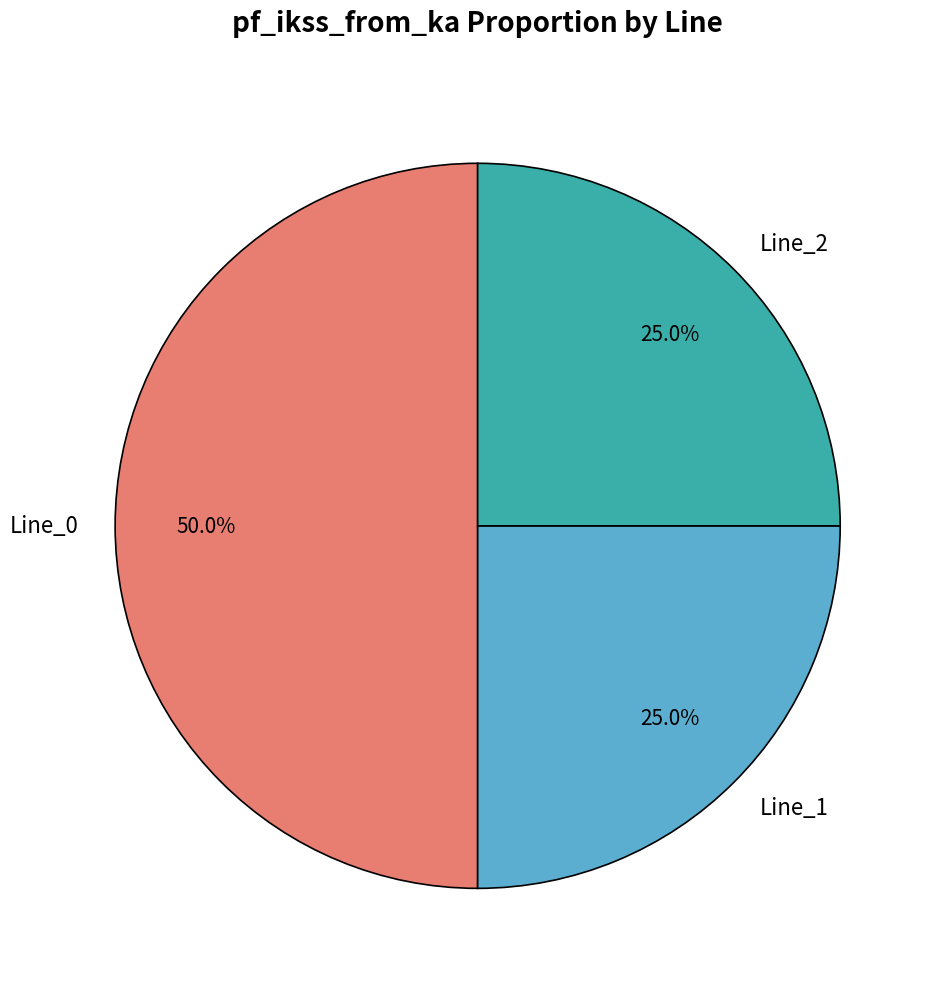

To the nearest percent, what is the average slice percentage?

33%